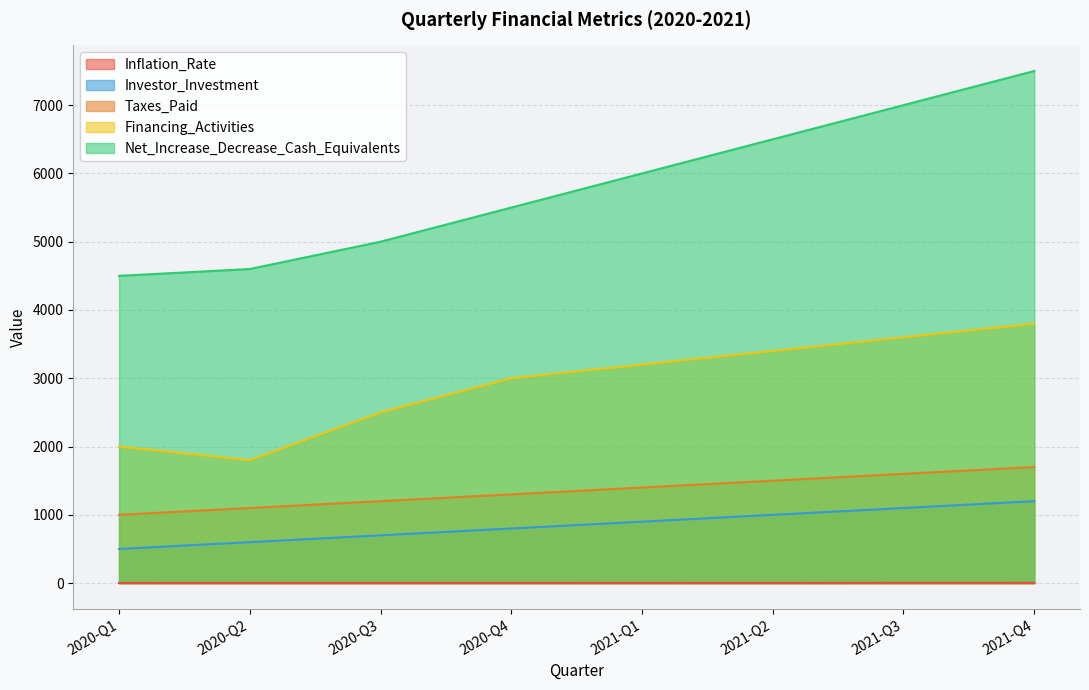

What is the greatest value displayed?

7500.0